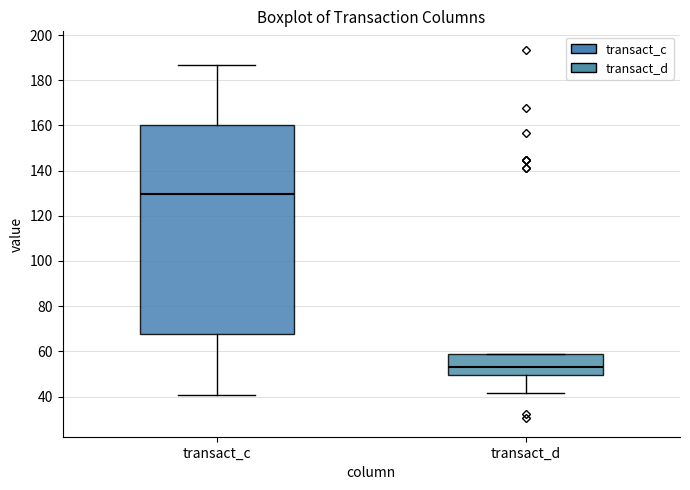

Reading left to right, read every box against the y-axis: the position of its median line, the range the box covers, and the ends of its whiskers. The values are not printed on the chart, so give them approximately, as read against the axis.

transact_c: median 130, box 68 to 160, whiskers 40 to 186
transact_d: median 54, box 50 to 58, whiskers 42 to 58